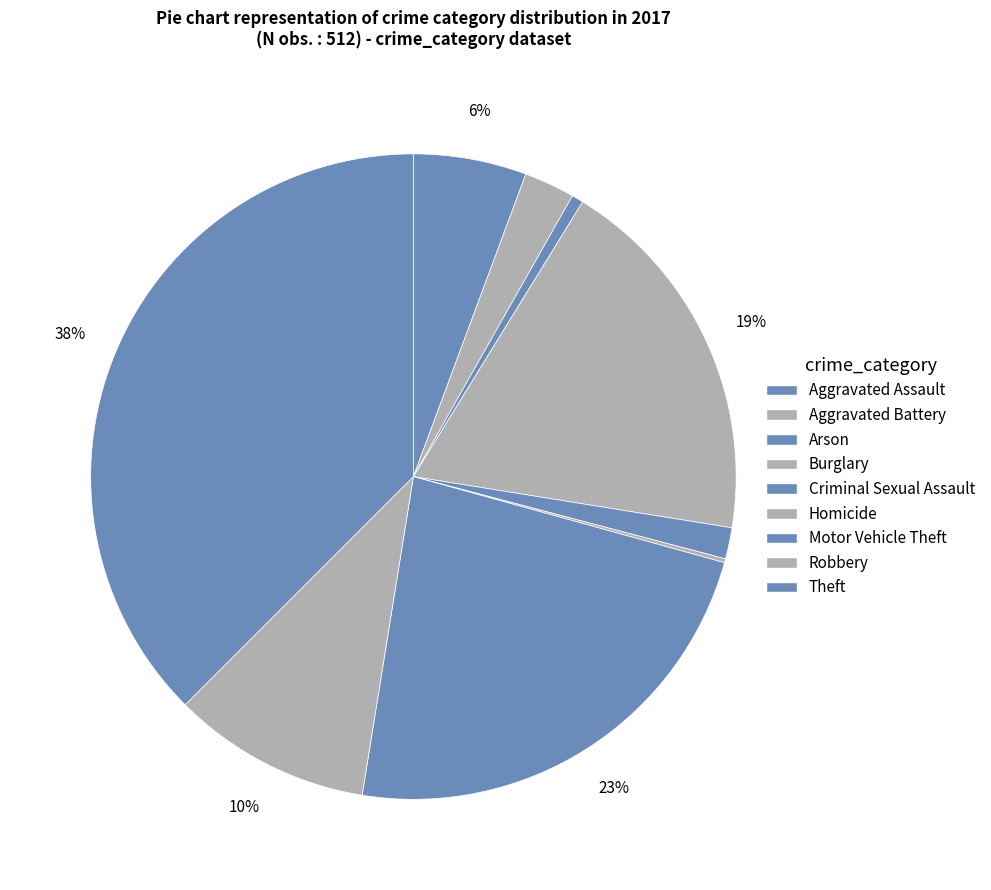

To the nearest percent, what is the average slice percentage?

11%